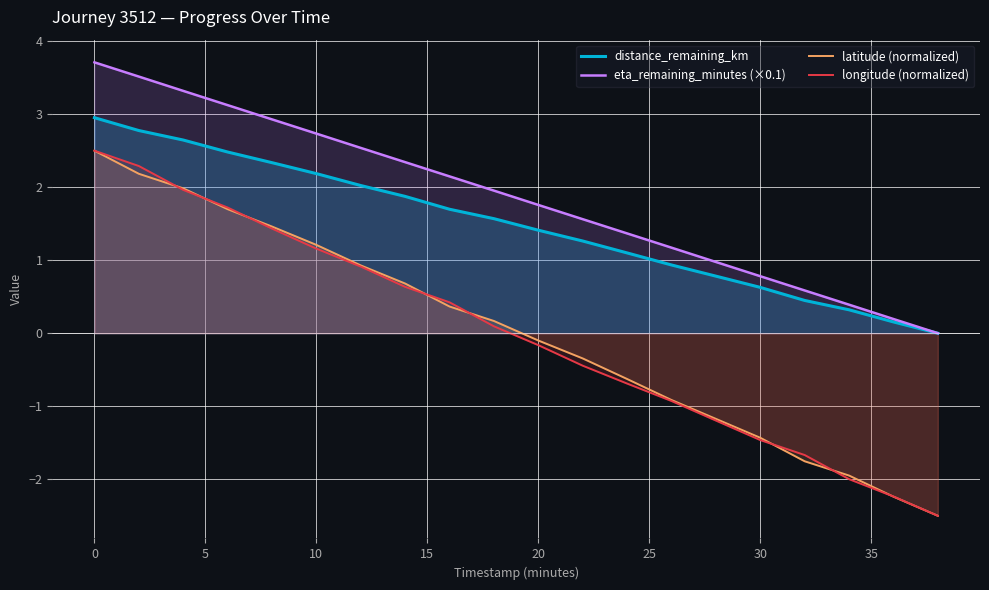

True or false: latitude (normalized) and eta_remaining_minutes (×0.1) cross at least once.

False